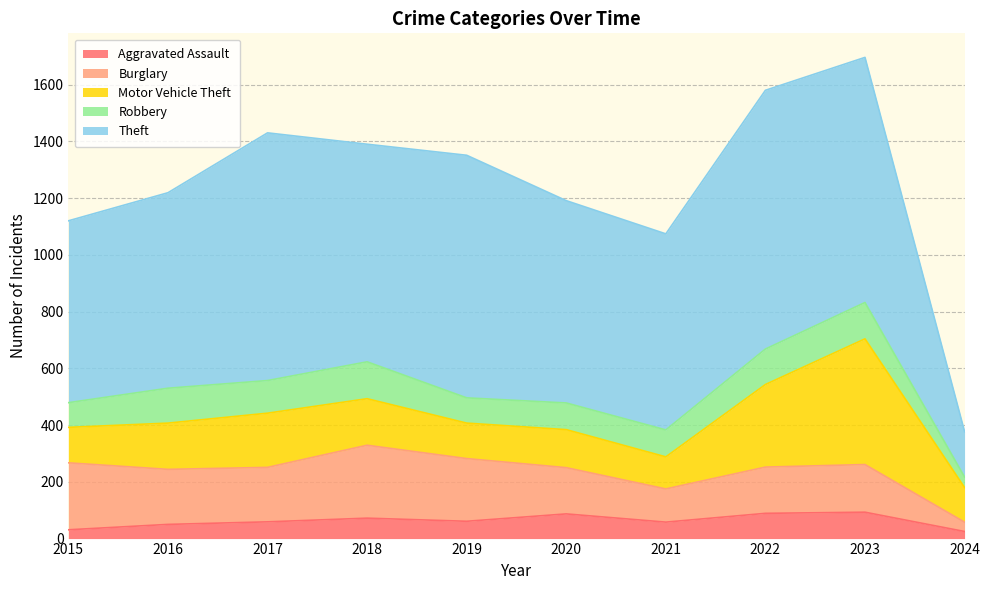

What value does the Robbery series have at 2022, to the nearest 10?

120